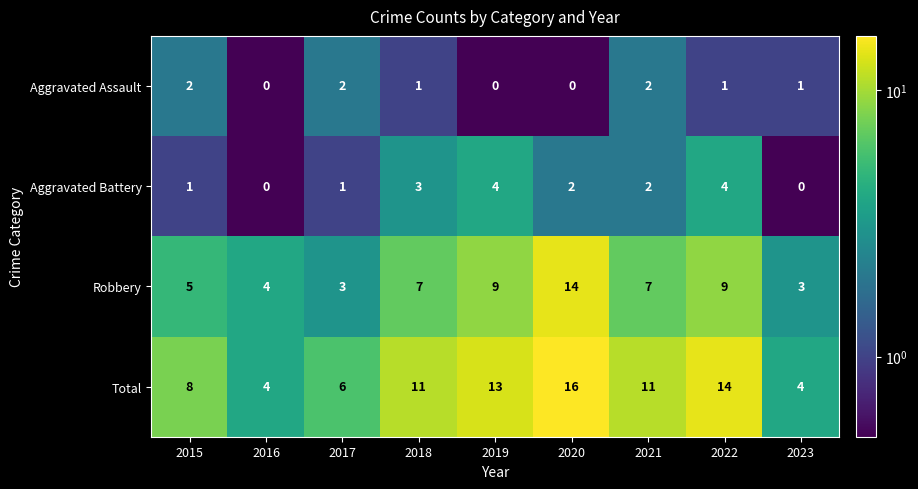

Between 2020 and 2023, which series saw the biggest shift?

Total